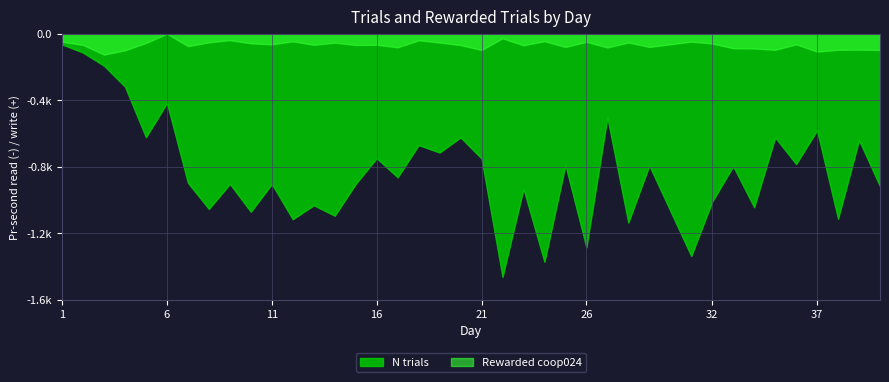

How many data points does each series have?

39